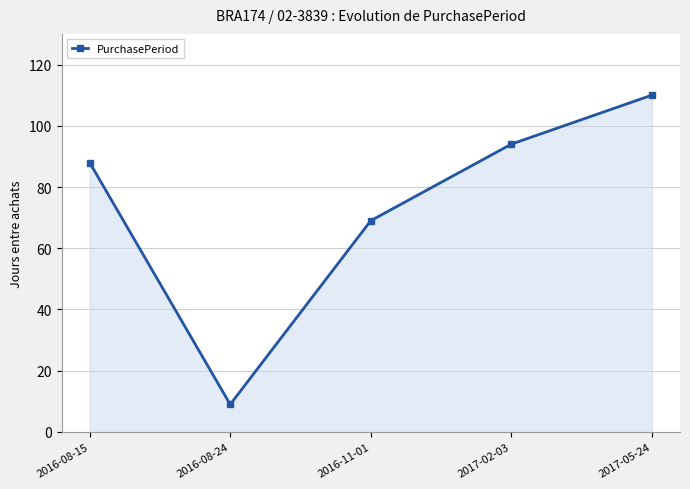

What position from the right is 2017-02-03?

2